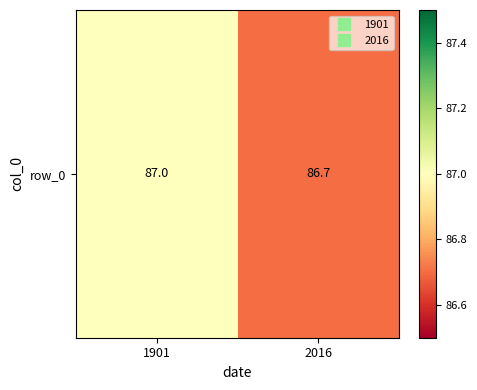

Approximately how many times larger is the value at 2016 compared to 1901?

1.0